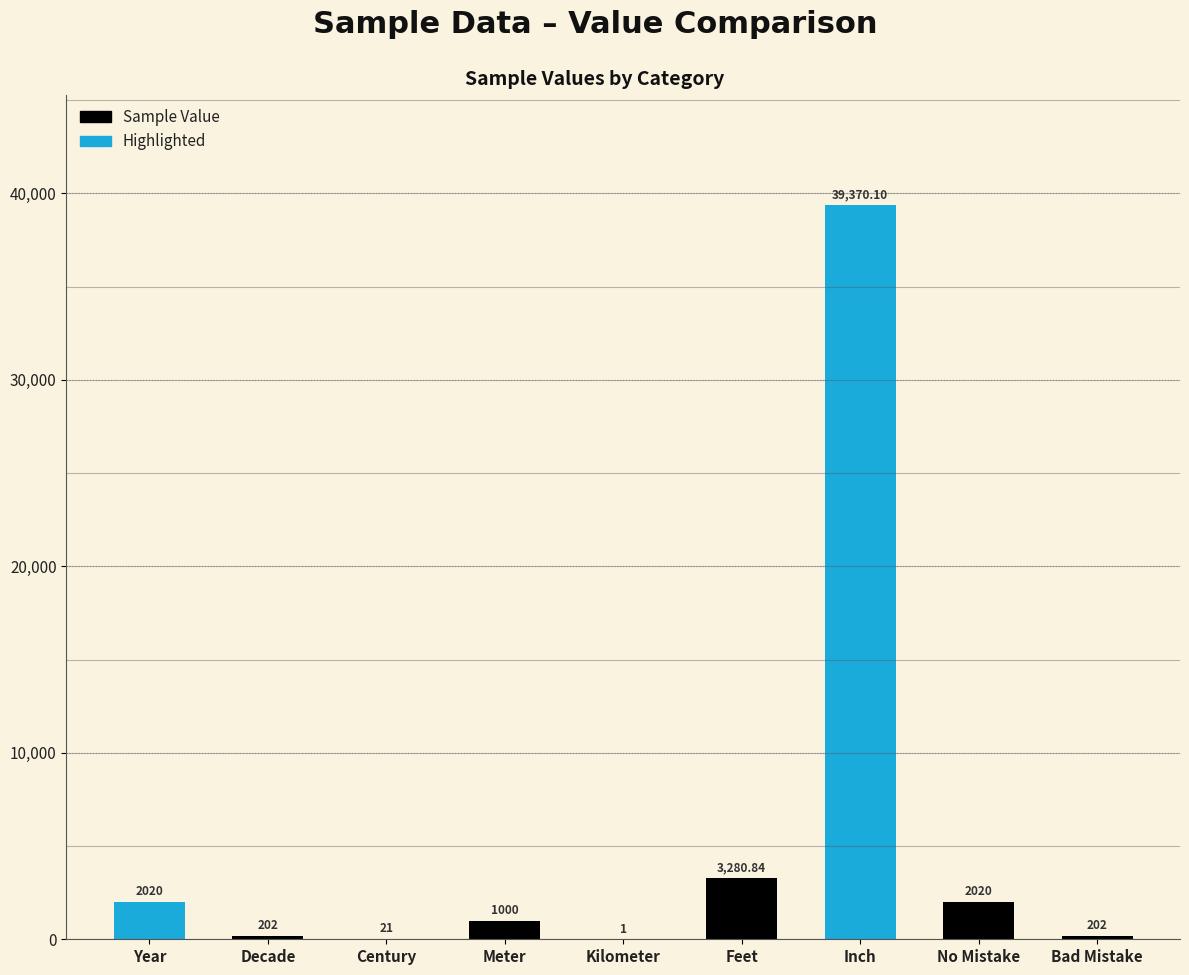

Are the bars horizontal?

No